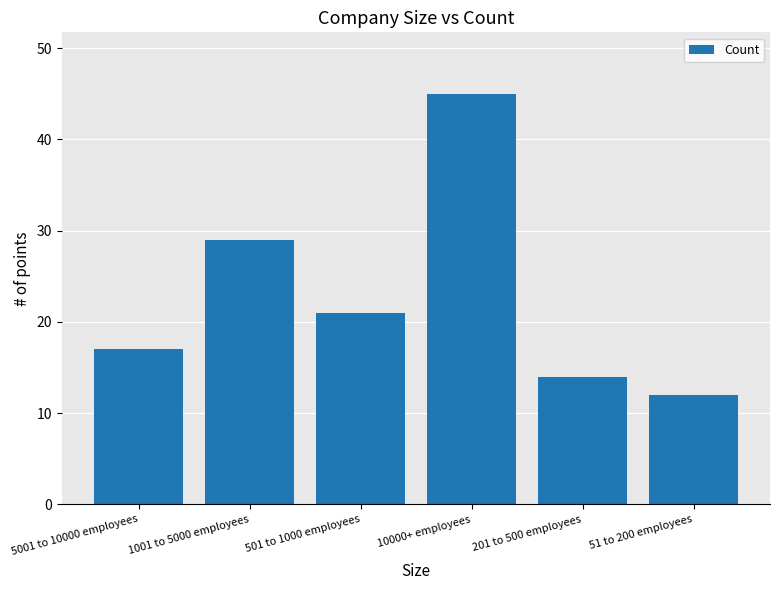

List the labels in order of value, smallest first.

51 to 200 employees, 201 to 500 employees, 5001 to 10000 employees, 501 to 1000 employees, 1001 to 5000 employees, 10000+ employees